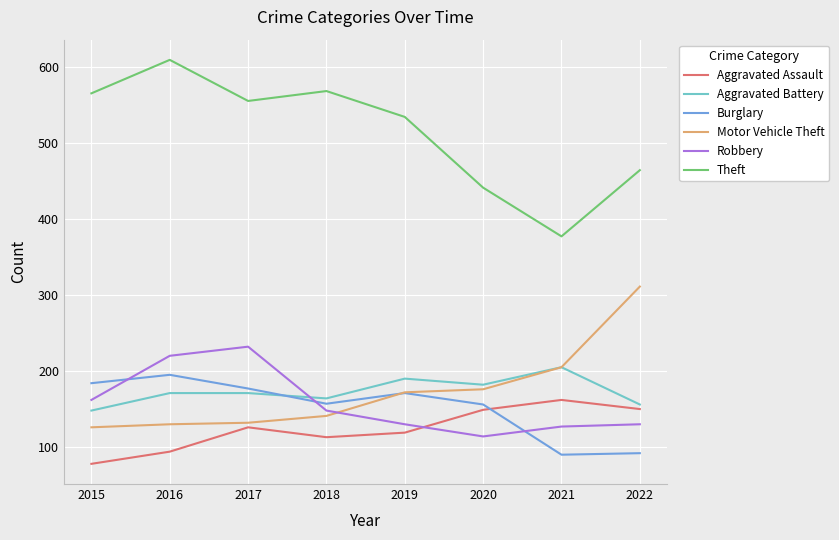

The Burglary series shows 260 at 2020. True or false?

False